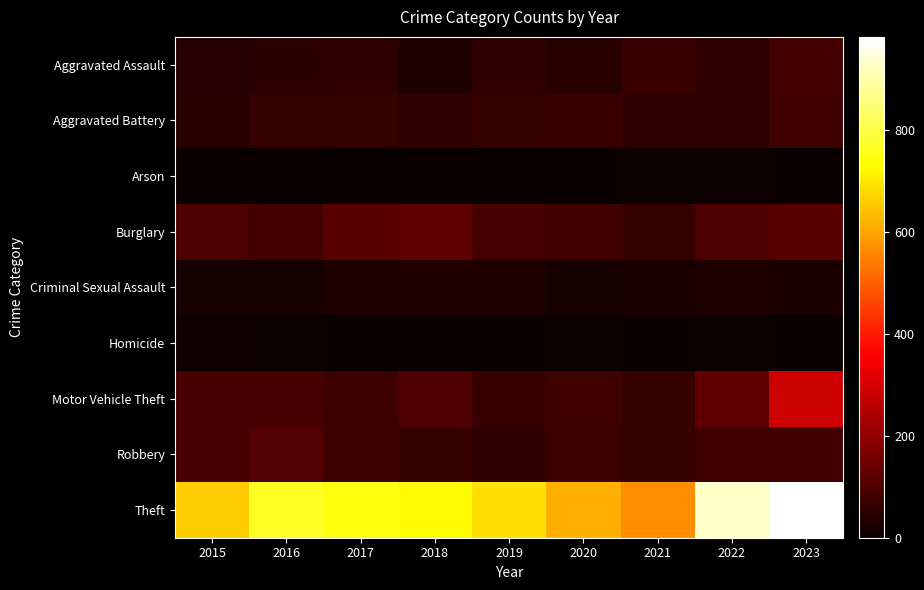

Reading left to right, extract all data points from this chart.

Aggravated Assault: 2015=42	2016=48	2017=56	2018=32	2019=54	2020=43	2021=71	2022=54	2023=88
Aggravated Battery: 2015=44	2016=69	2017=63	2018=54	2019=65	2020=71	2021=51	2022=52	2023=78
Arson: 2015=0	2016=1	2017=1	2018=1	2019=2	2020=3	2021=7	2022=4	2023=2
Burglary: 2015=97	2016=87	2017=117	2018=123	2019=90	2020=81	2021=69	2022=99	2023=114
Criminal Sexual Assault: 2015=22	2016=20	2017=33	2018=38	2019=31	2020=23	2021=24	2022=33	2023=28
Homicide: 2015=11	2016=5	2017=3	2018=1	2019=0	2020=5	2021=2	2022=7	2023=3
Motor Vehicle Theft: 2015=95	2016=89	2017=73	2018=100	2019=71	2020=79	2021=69	2022=129	2023=286
Robbery: 2015=91	2016=111	2017=73	2018=66	2019=57	2020=76	2021=65	2022=83	2023=84
Theft: 2015=659	2016=769	2017=746	2018=727	2019=687	2020=616	2021=565	2022=929	2023=983